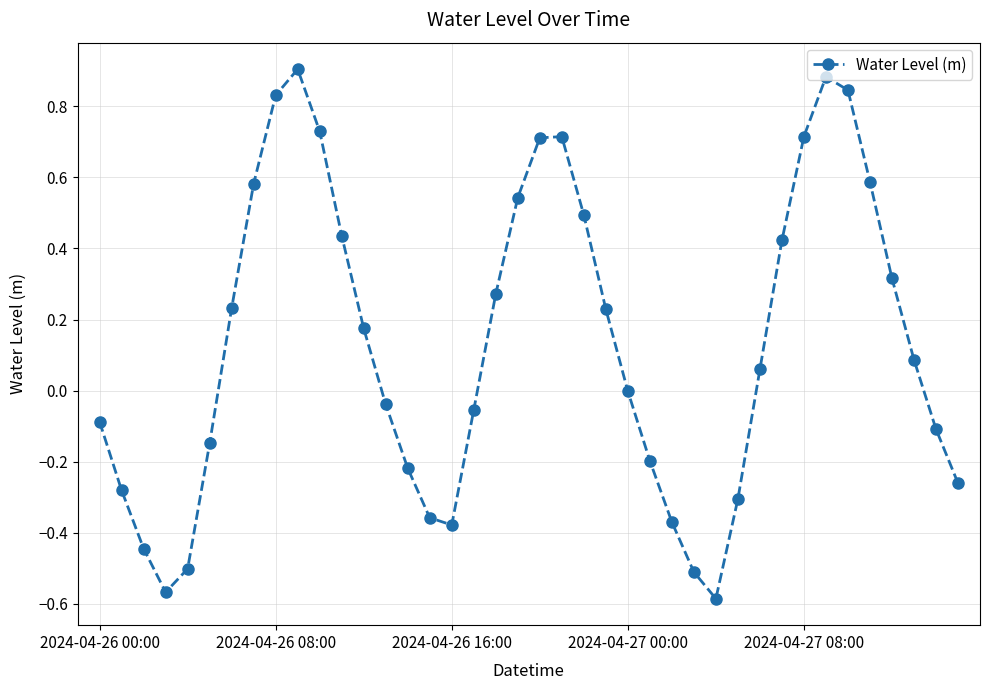

What is the difference between the maximum and second lowest values?

1.5